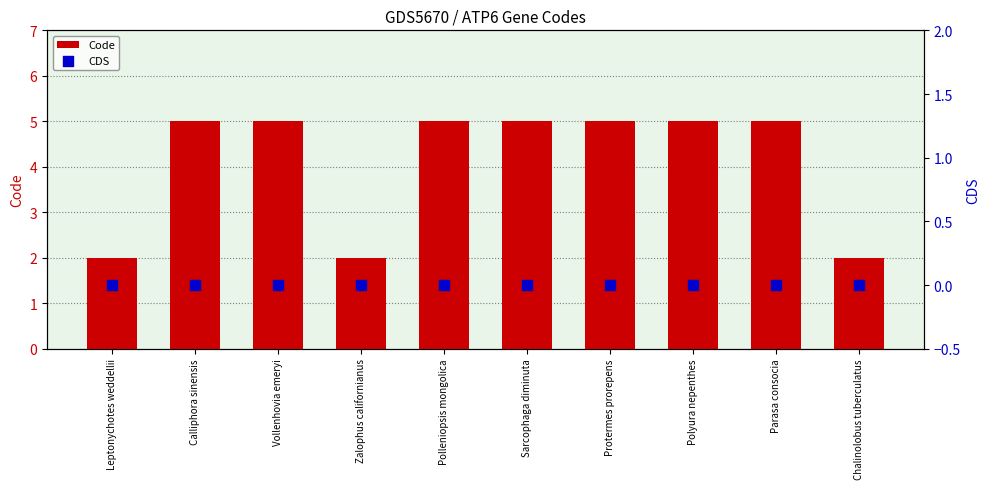

At which category is the sum across all series the highest?

Calliphora sinensis